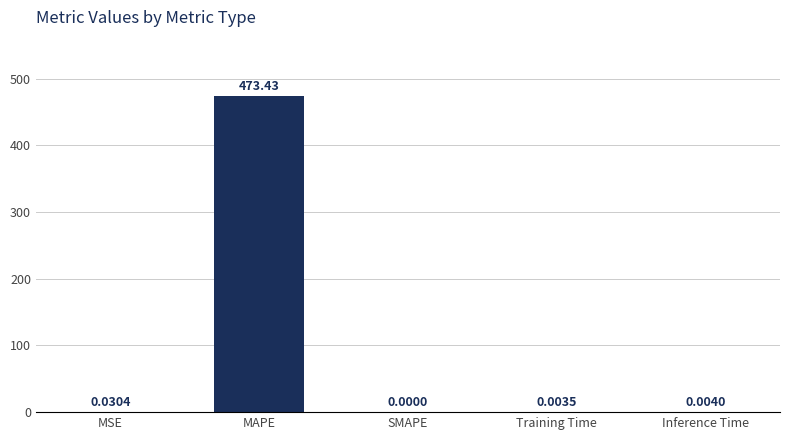

Which has a higher value, MSE or Training Time?

MSE